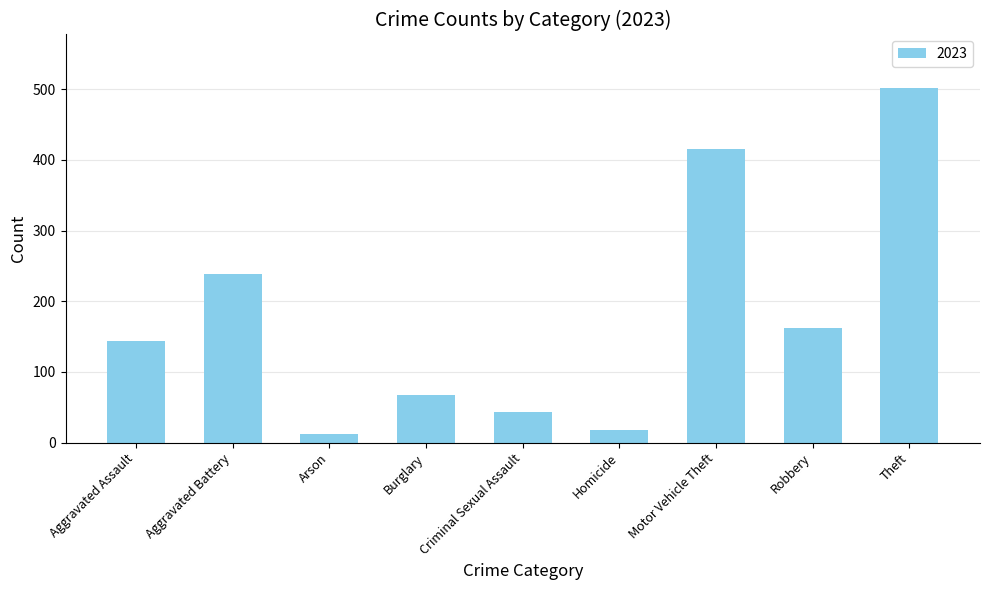

True or false: the data shows 237 at Theft.

False